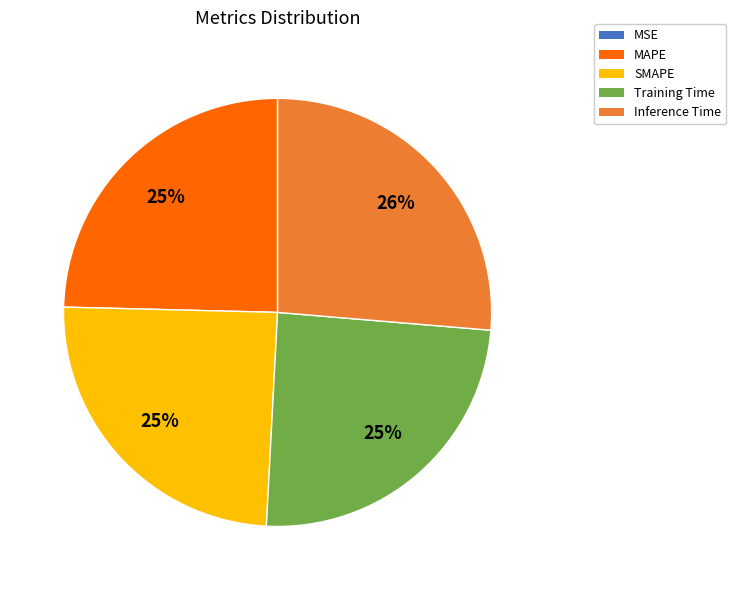

Which has a higher value, SMAPE or Inference Time?

Inference Time